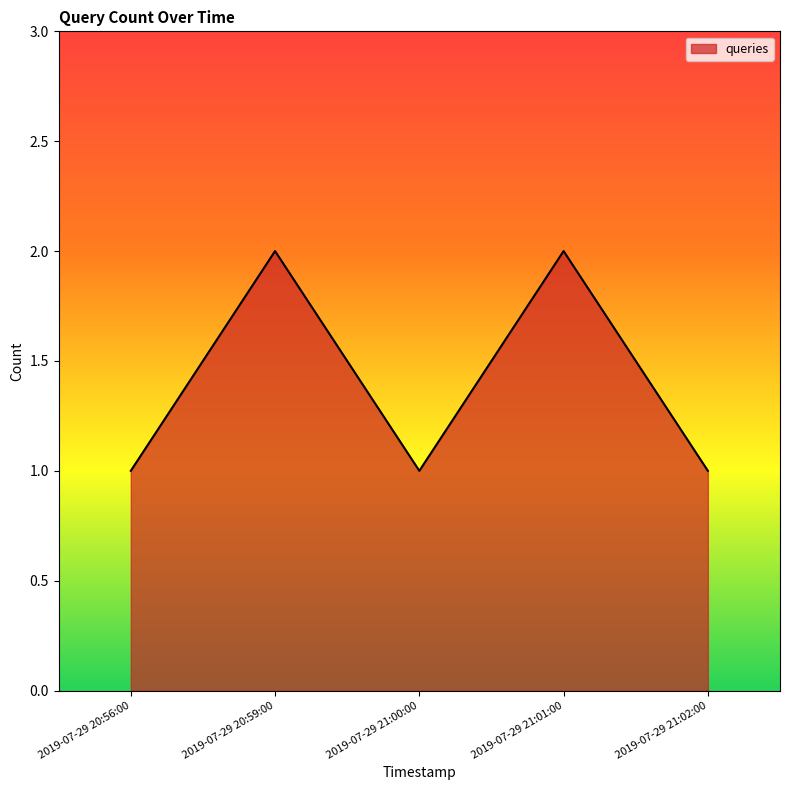

How many interior local peaks (higher than both neighbors) does the data have?

2